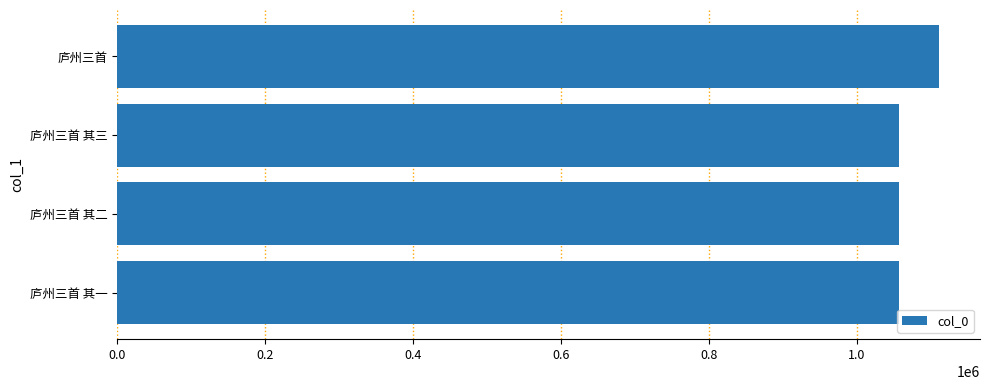

Approximately how many times larger is the value at 庐州三首 其二 compared to 庐州三首 其一?

1.0